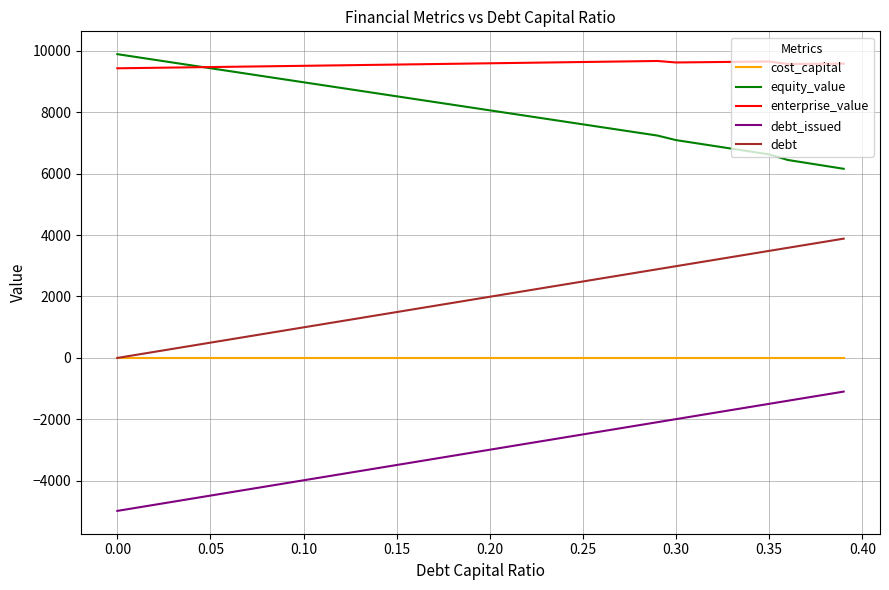

Which series has the largest total across all categories?

enterprise_value